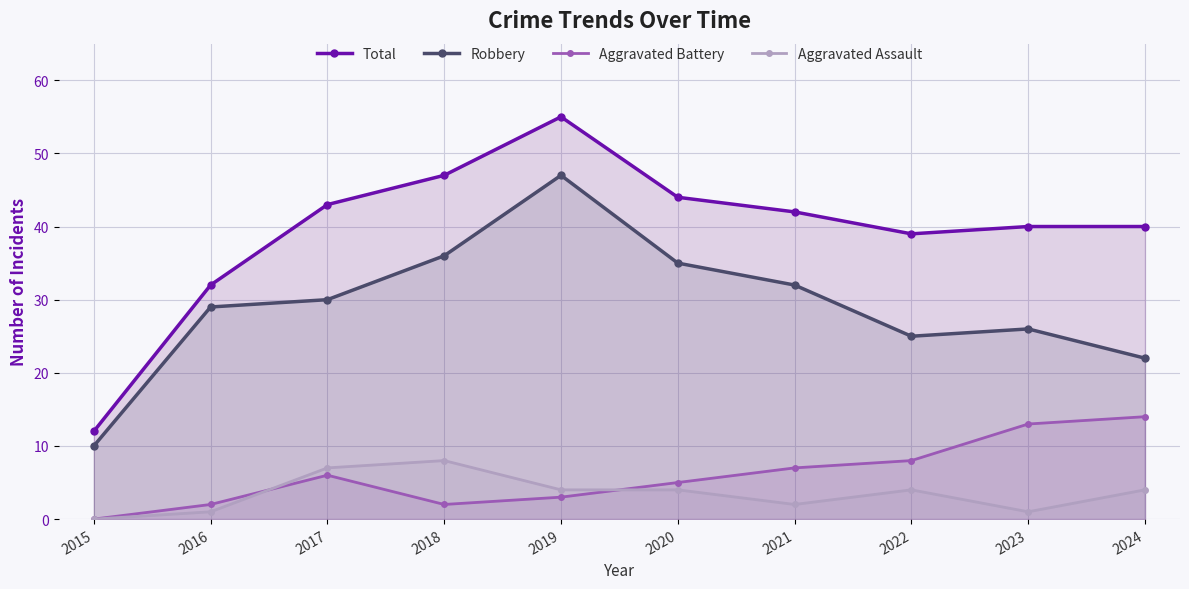

At which category is the sum across all series the highest?

2019